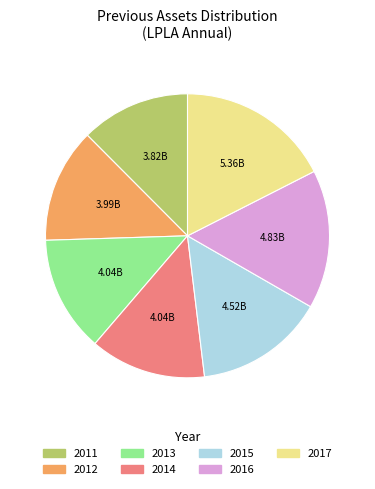

Does 2011 represent more than half of the total?

No